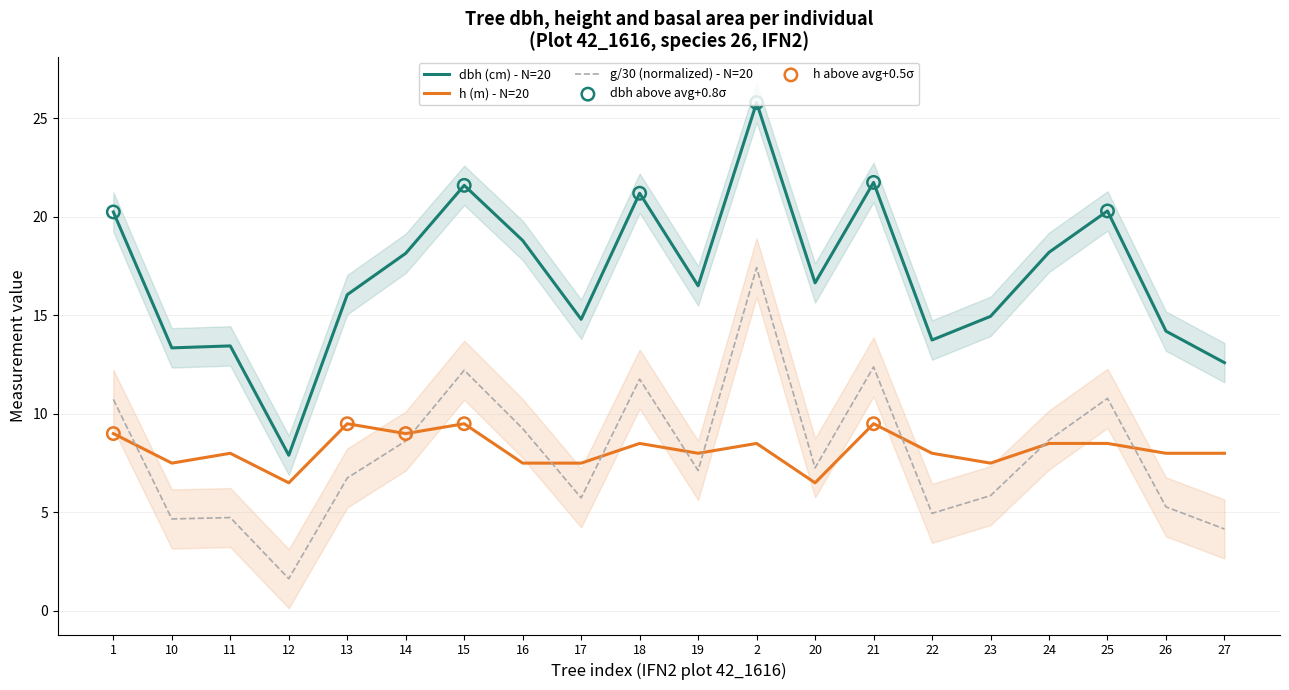

What is the total value across all series at 20?

30.4